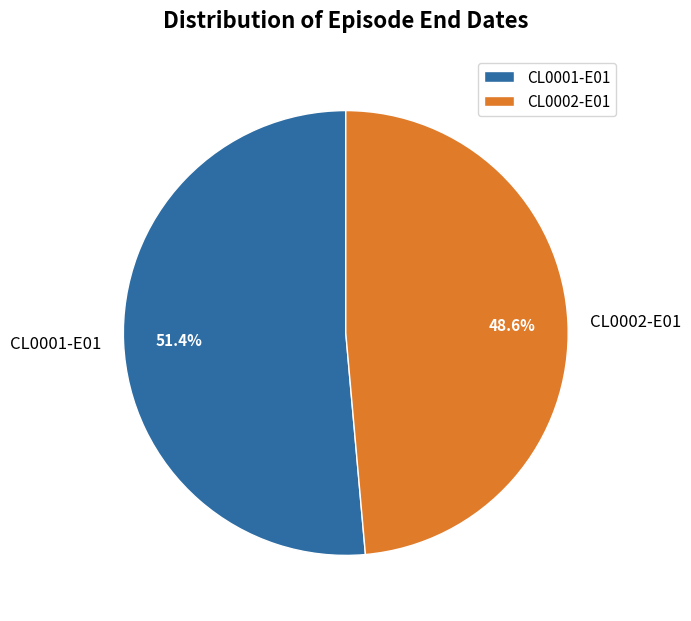

Is the sum of CL0001-E01 and CL0002-E01 greater than half?

Yes